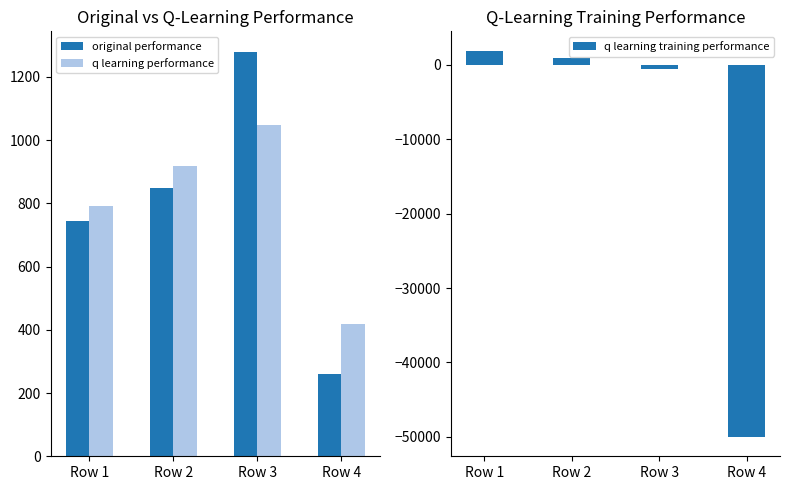

Reading left to right, list all the values displayed in this chart.

original performance: Row 1=743.2	Row 2=848.4	Row 3=1280.1	Row 4=258.7
q learning performance: Row 1=792.4	Row 2=918.5	Row 3=1048.0	Row 4=418.5
q learning training performance: Row 1=1870.3	Row 2=911.3	Row 3=-585.4	Row 4=-50000.0